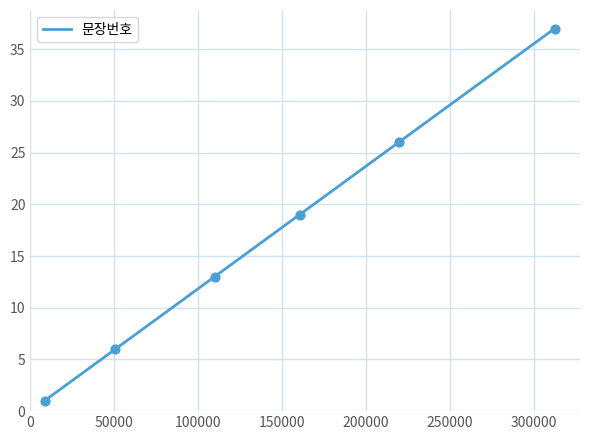

What is the maximum value shown in the chart?

37